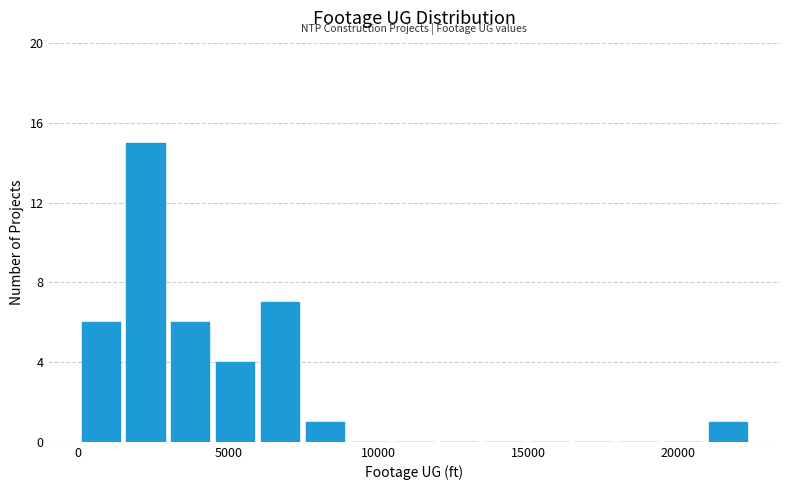

Around what value on the x-axis is the tallest bar? Give the approximate position of its centre, as read against the axis.

2000